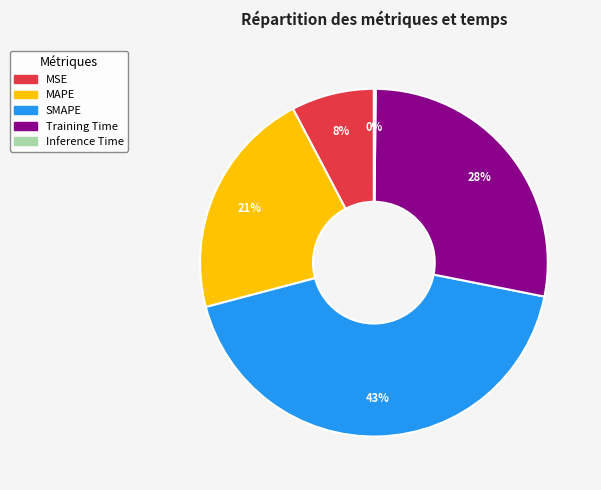

To the nearest percent, what portion does SMAPE represent?

43%